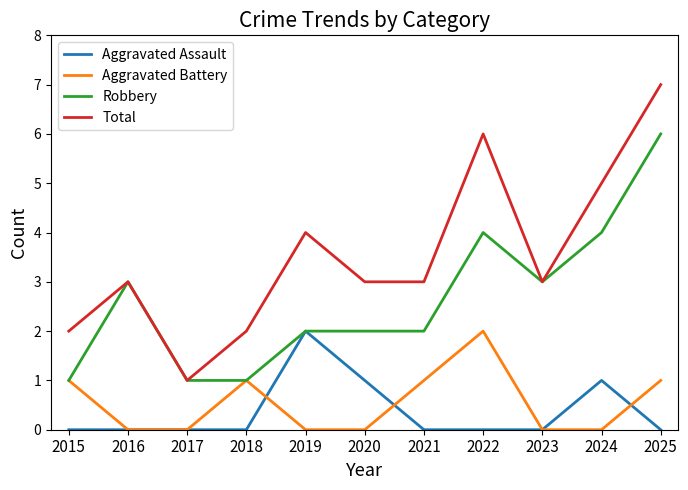

Reading right to left, list all the values displayed in this chart.

Aggravated Assault: 0	1	0	0	0	1	2	0	0	0	0
Aggravated Battery: 1	0	0	2	1	0	0	1	0	0	1
Robbery: 6	4	3	4	2	2	2	1	1	3	1
Total: 7	5	3	6	3	3	4	2	1	3	2